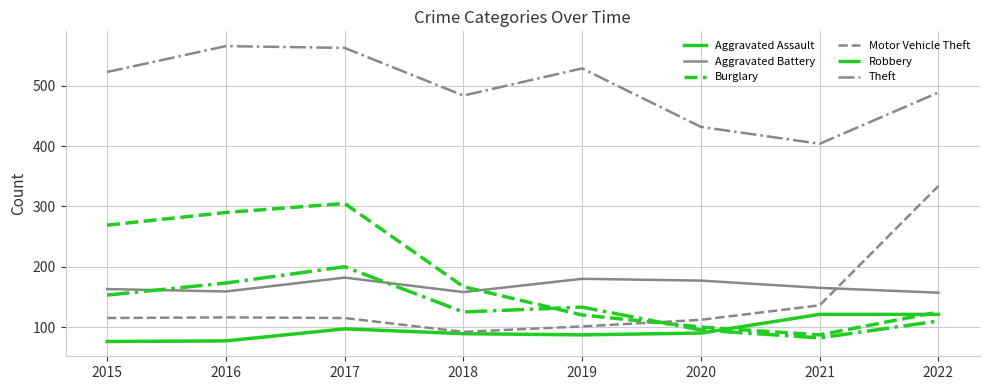

At how many categories does at least one series exceed 535?

2